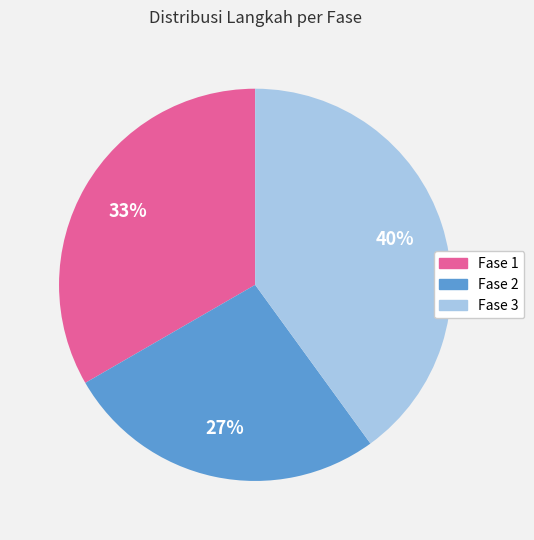

Is Fase 3 the majority of the pie?

No